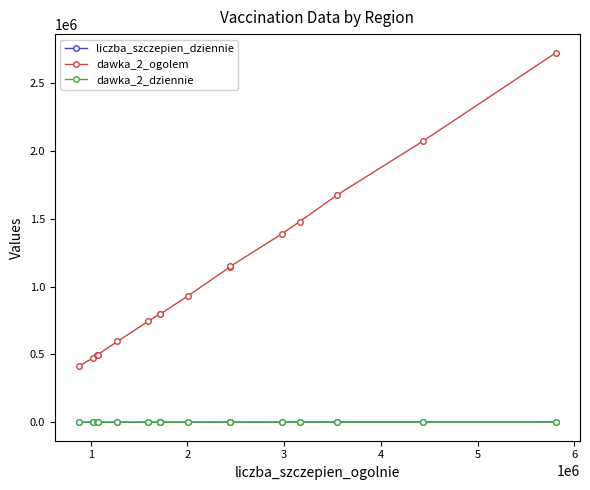

True or false: dawka_2_dziennie and dawka_2_ogolem cross at least once.

False